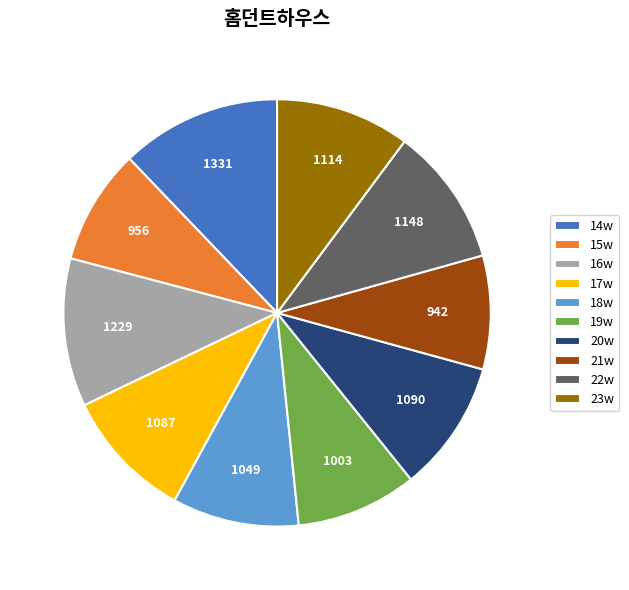

Approximately how many times larger is the value at 15w compared to 19w?

1.0